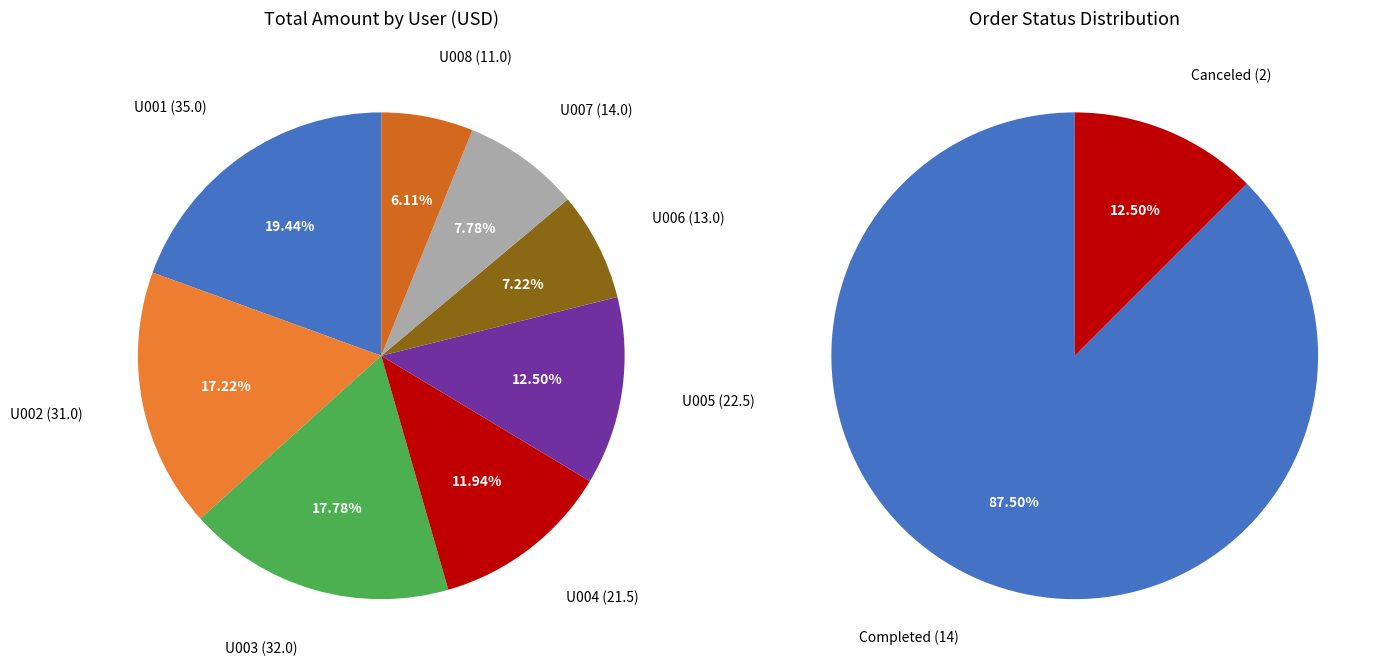

Rank the categories by value from highest to lowest.

U001, U003, U002, U005, U004, U007, U006, U008